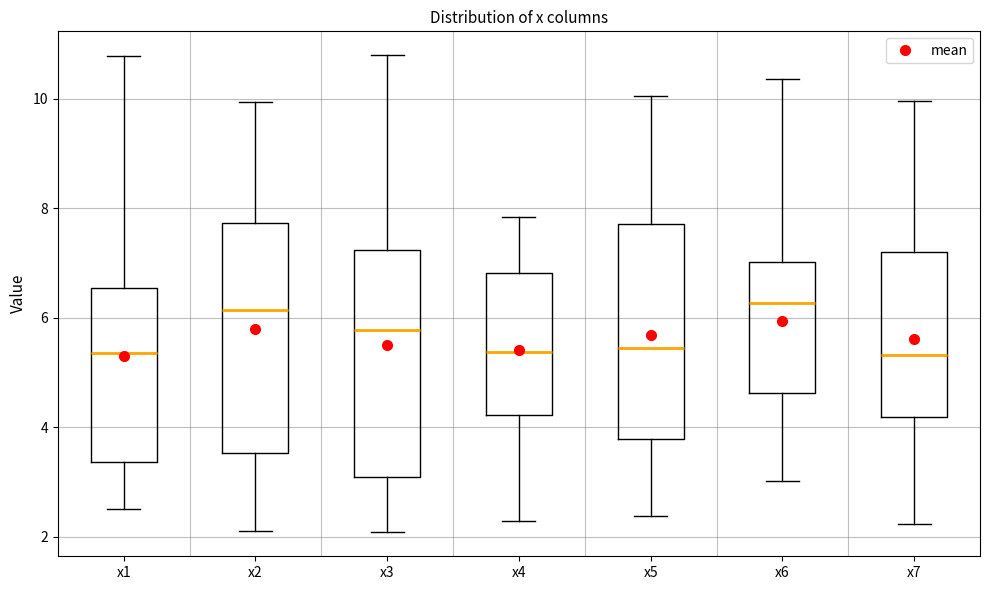

Reading left to right, transcribe this box plot: for each box, give where its median line is, the range the box spans, and where its two whiskers end, as read against the y-axis. The values are not printed on the chart, so give them approximately, as read against the axis.

x1: median 5.4, box 3.4 to 6.6, whiskers 2.6 to 10.8
x2: median 6.2, box 3.6 to 7.8, whiskers 2.0 to 10.0
x3: median 5.8, box 3.0 to 7.2, whiskers 2.0 to 10.8
x4: median 5.4, box 4.2 to 6.8, whiskers 2.2 to 7.8
x5: median 5.4, box 3.8 to 7.8, whiskers 2.4 to 10.0
x6: median 6.2, box 4.6 to 7.0, whiskers 3.0 to 10.4
x7: median 5.4, box 4.2 to 7.2, whiskers 2.2 to 10.0